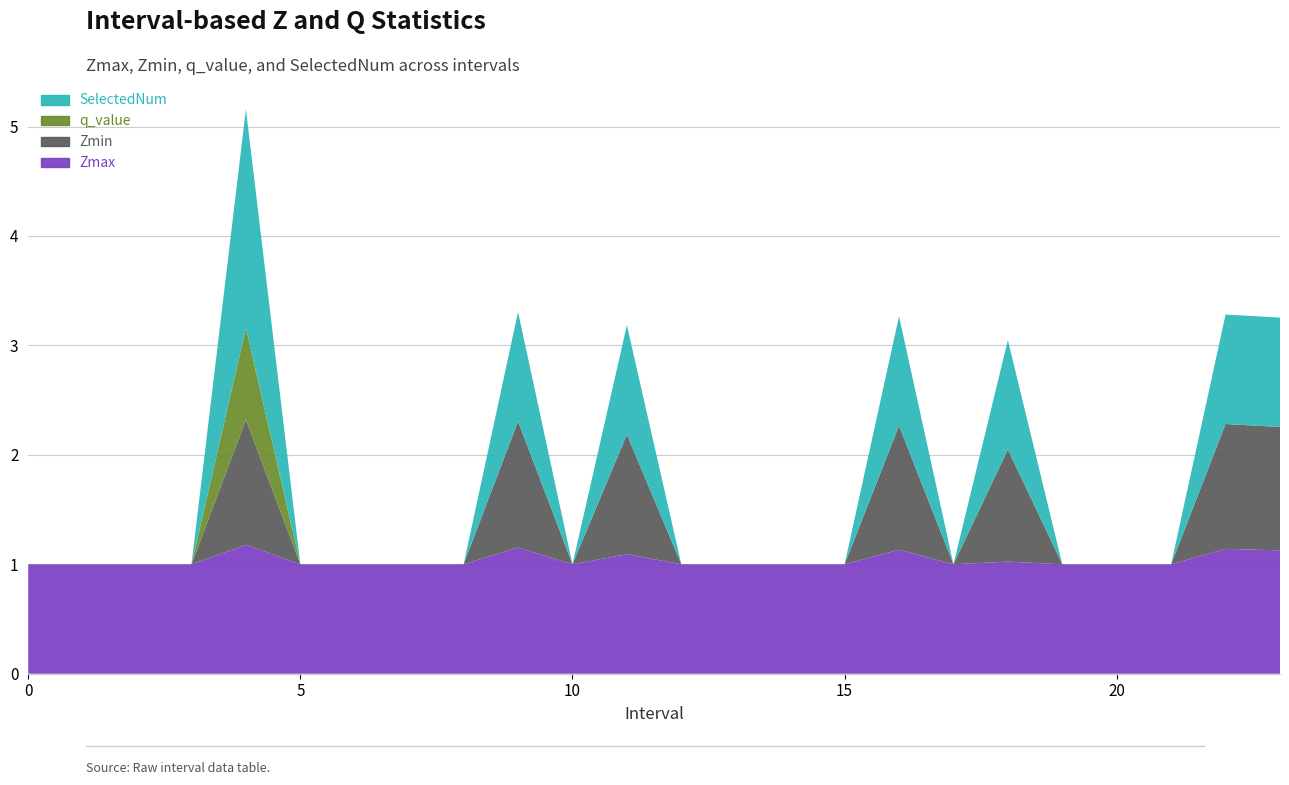

Reading left to right, extract all data points from this chart.

Zmin: 0.0	0.0	0.0	0.0	1.1	0.0	0.0	0.0	0.0	1.2	0.0	1.1	0.0	0.0	0.0	0.0	1.1	0.0	1.0	0.0	0.0	0.0	1.1	1.1
q_value: 0.0	0.0	0.0	0.0	0.8	0.0	0.0	0.0	0.0	0.0	0.0	0.0	0.0	0.0	0.0	0.0	0.0	0.0	0.0	0.0	0.0	0.0	0.0	0.0
SelectedNum: 0.0	0.0	0.0	0.0	2.0	0.0	0.0	0.0	0.0	1.0	0.0	1.0	0.0	0.0	0.0	0.0	1.0	0.0	1.0	0.0	0.0	0.0	1.0	1.0
Zmax: 1.0	1.0	1.0	1.0	1.2	1.0	1.0	1.0	1.0	1.2	1.0	1.1	1.0	1.0	1.0	1.0	1.1	1.0	1.0	1.0	1.0	1.0	1.1	1.1